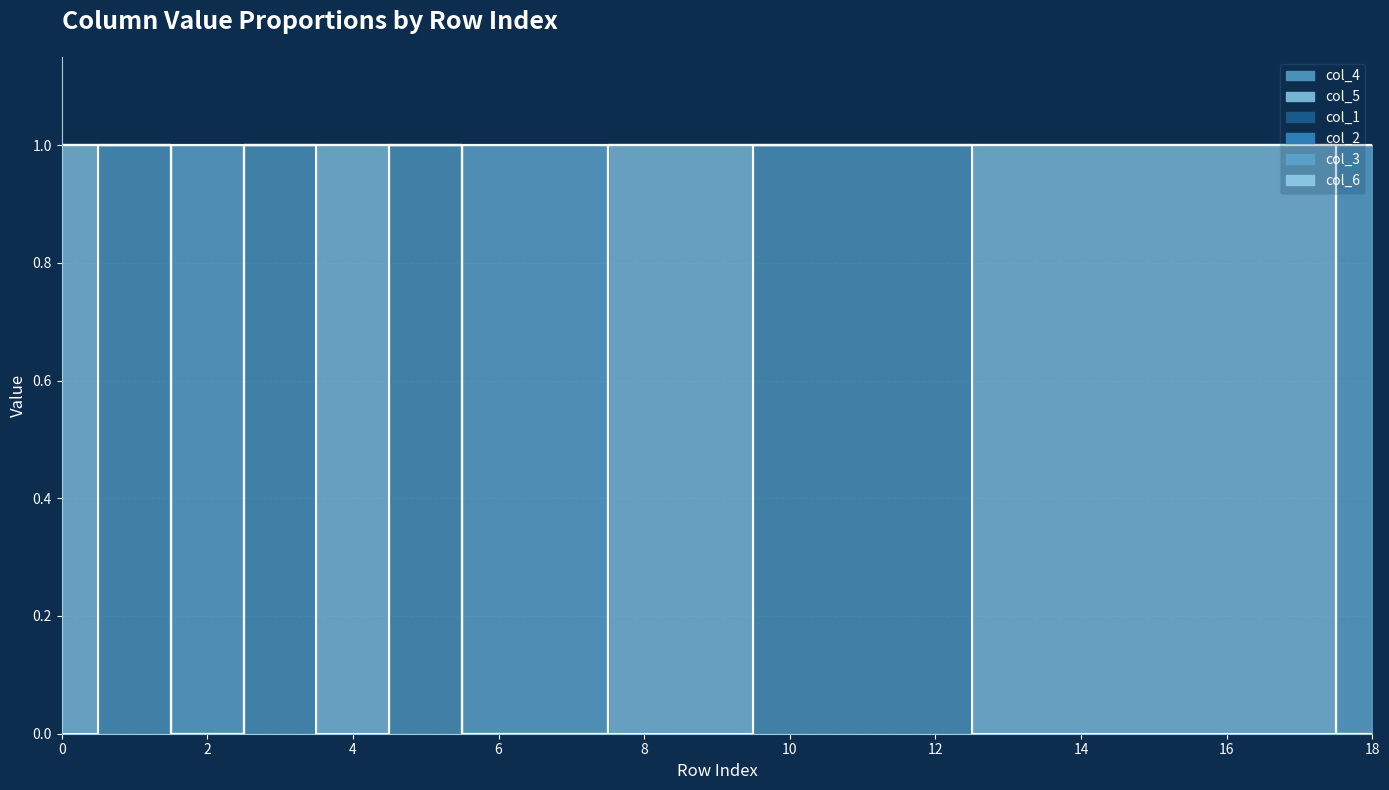

True or false: col_4 has a value of 0 at 7.

True